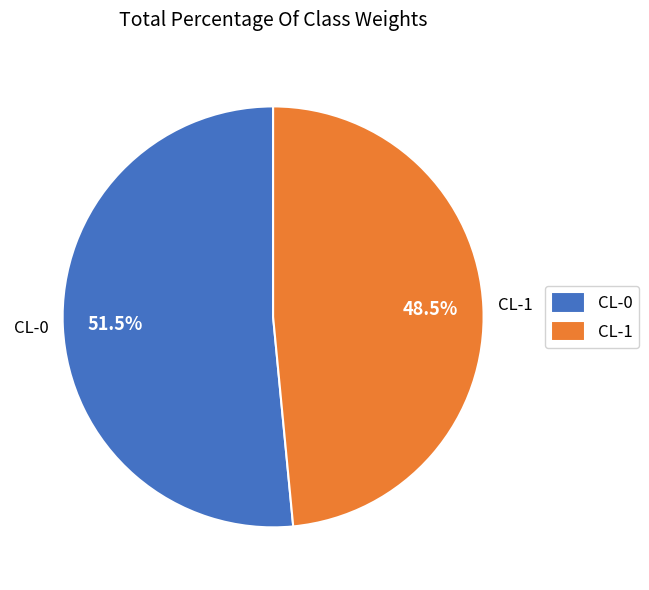

Does any single category account for the majority?

Yes